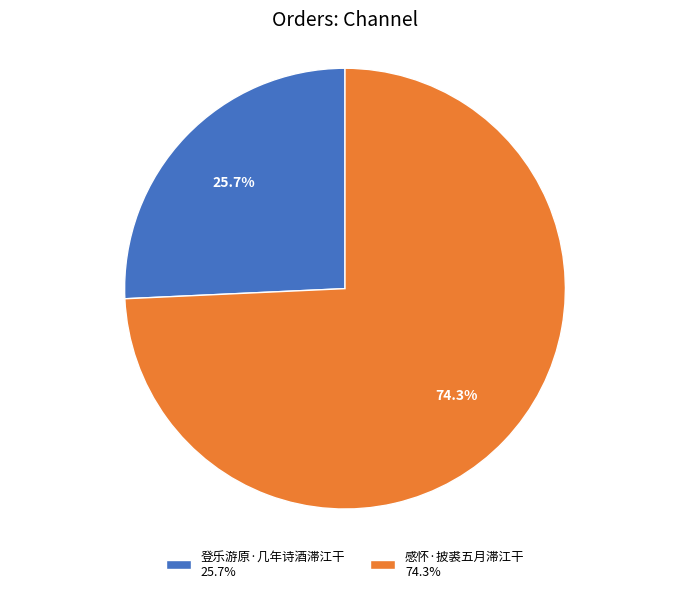

To the nearest percent, what is the combined percentage of 登乐游原·几年诗酒滞江干 and 感怀·披裘五月滞江干?

100%